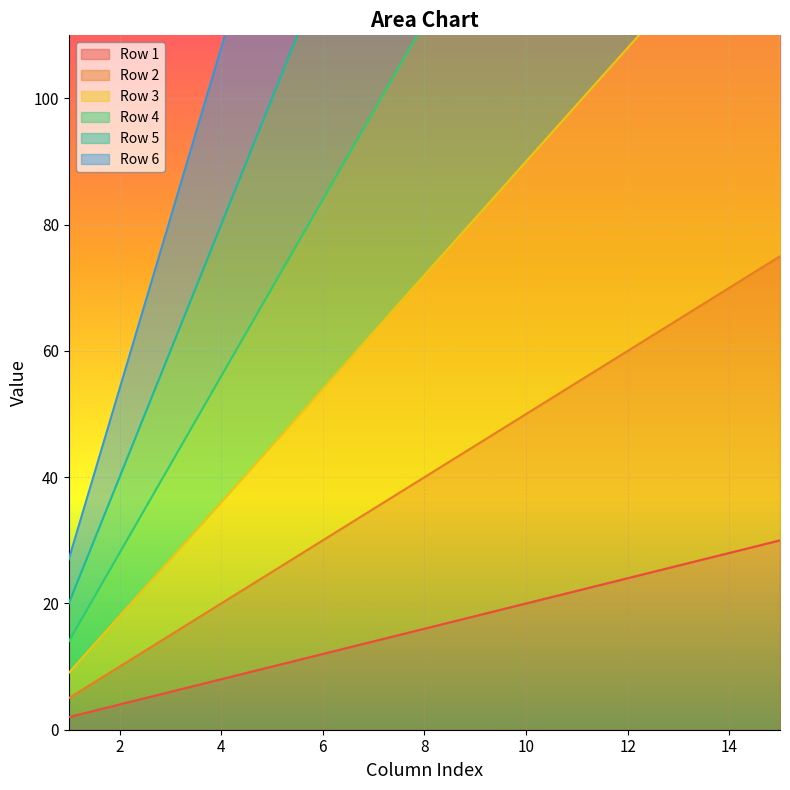

What is the difference between the maximum and minimum values in the Row 6 series?

378